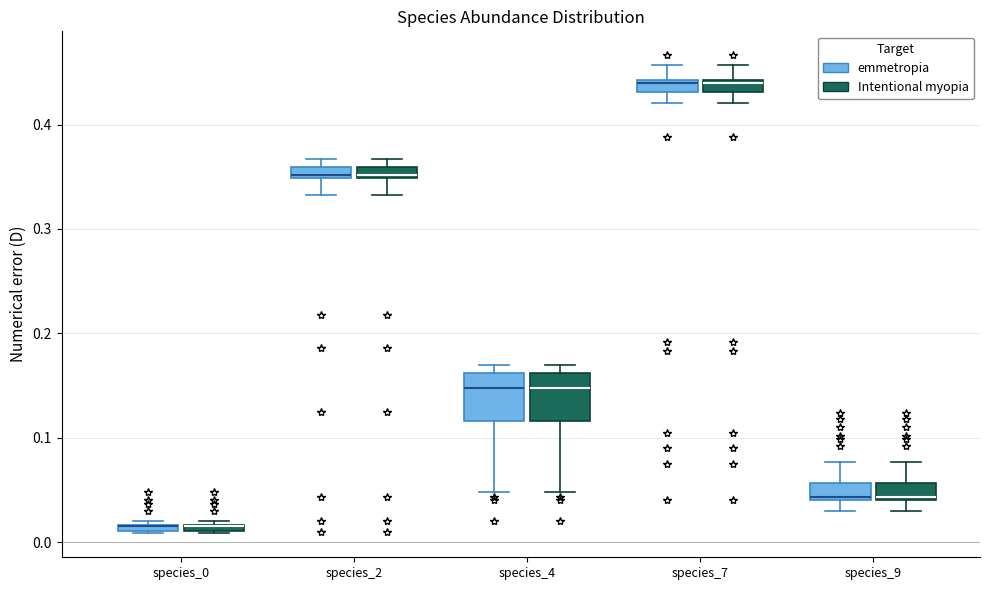

Where does the lower whisker of the box for species_7 (Intentional myopia) end on the y-axis? The values are not printed on the chart, so give them approximately, as read against the axis.

0.42